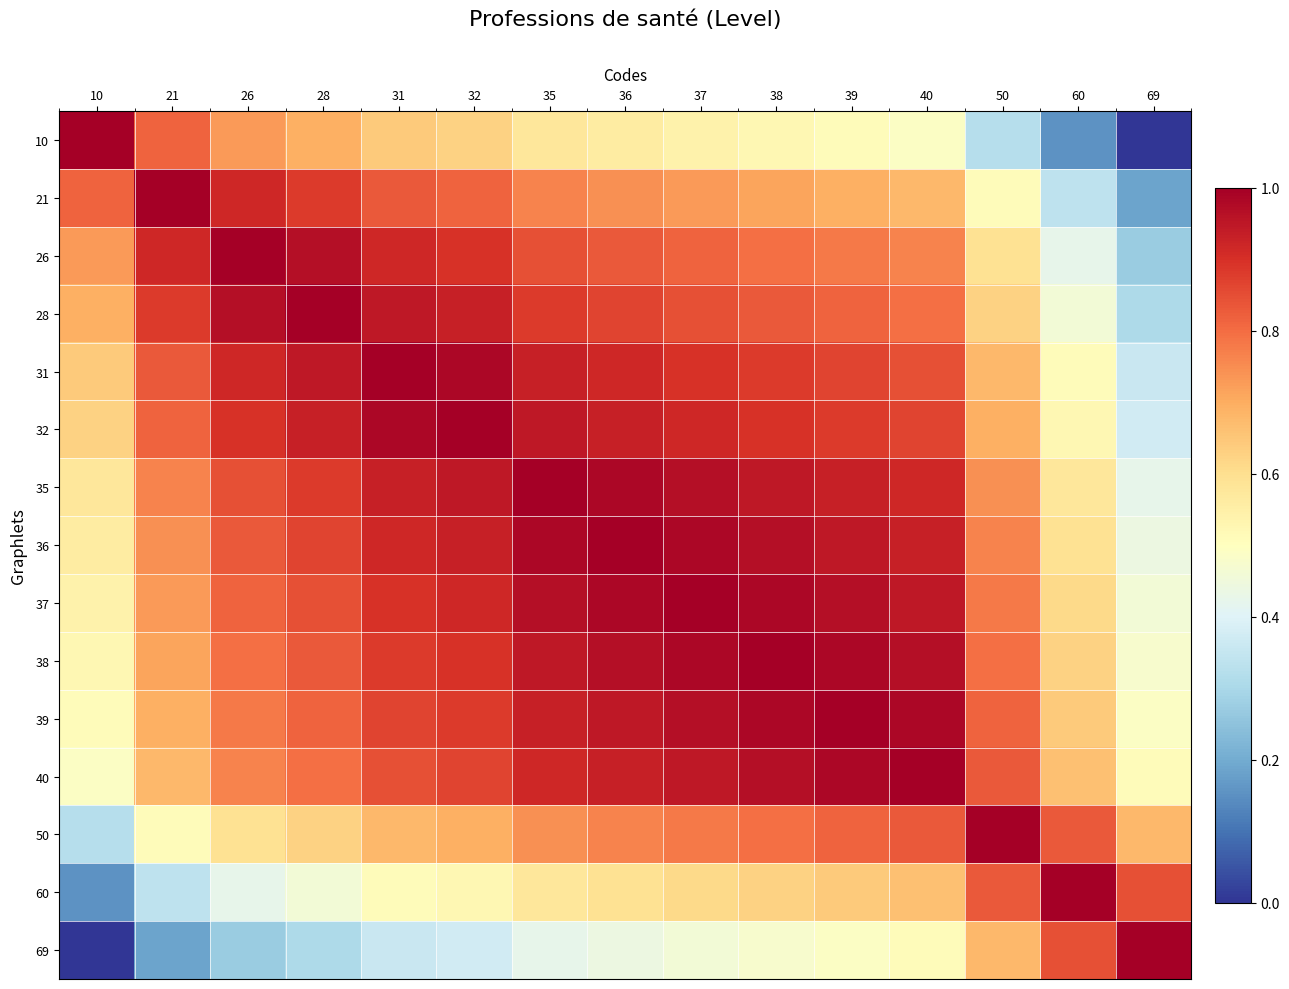

At which category is the sum across all series the highest?

36